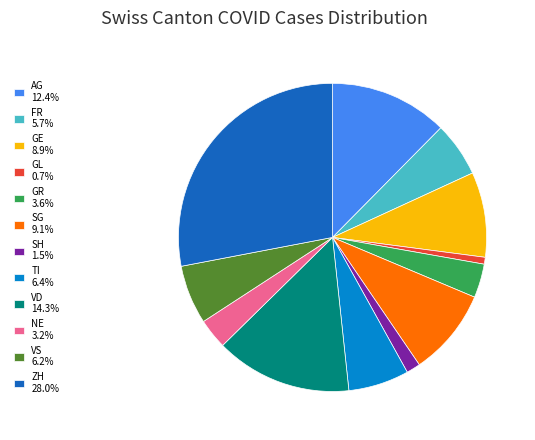

Does SH 1.5% account for over 50% of the chart?

No